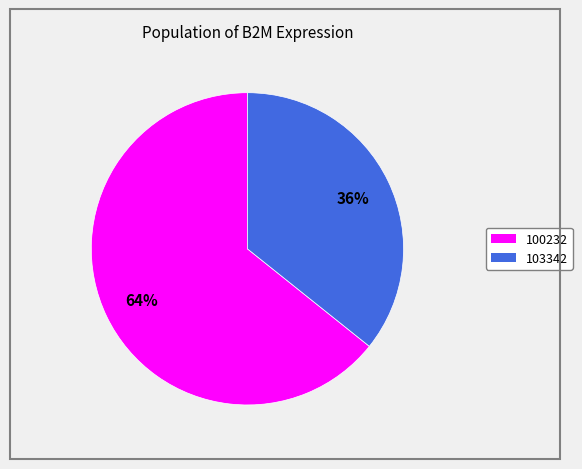

Rank the categories by value from lowest to highest.

103342, 100232